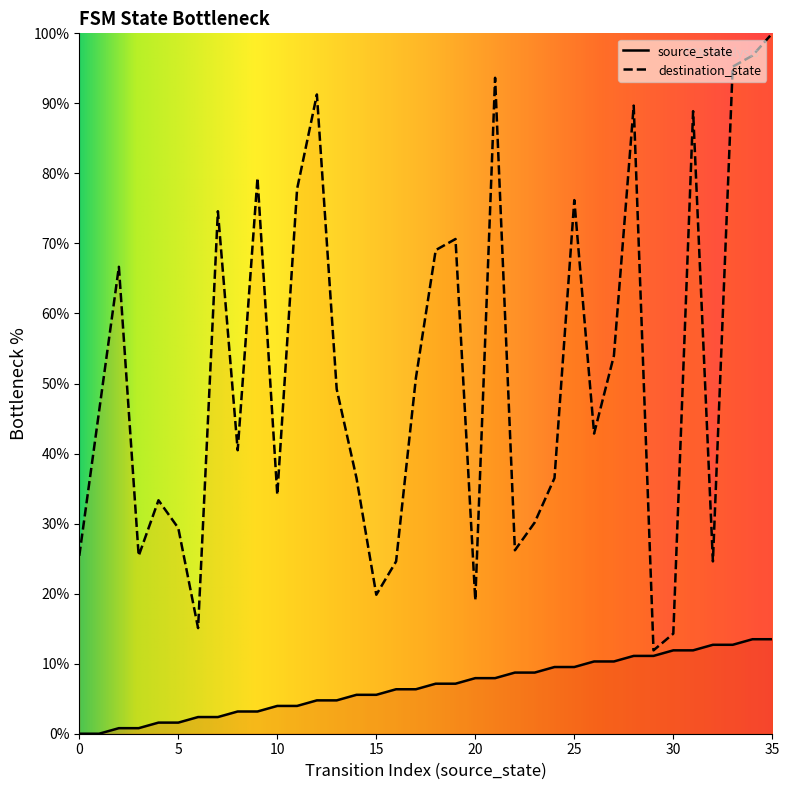

Between 29 and 20, which is larger?

29